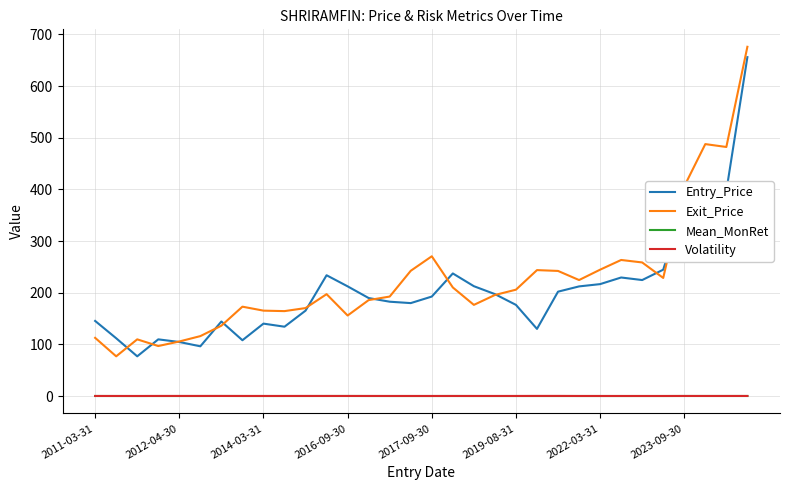

True or false: Exit_Price and Mean_MonRet cross at least once.

False